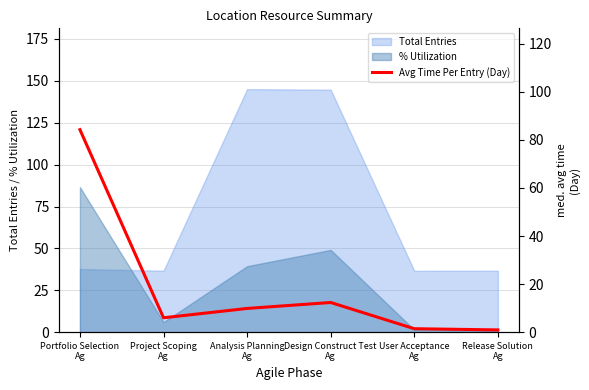

Which series ends up on top after the final intersection of Total Entries and % Utilization?

Total Entries